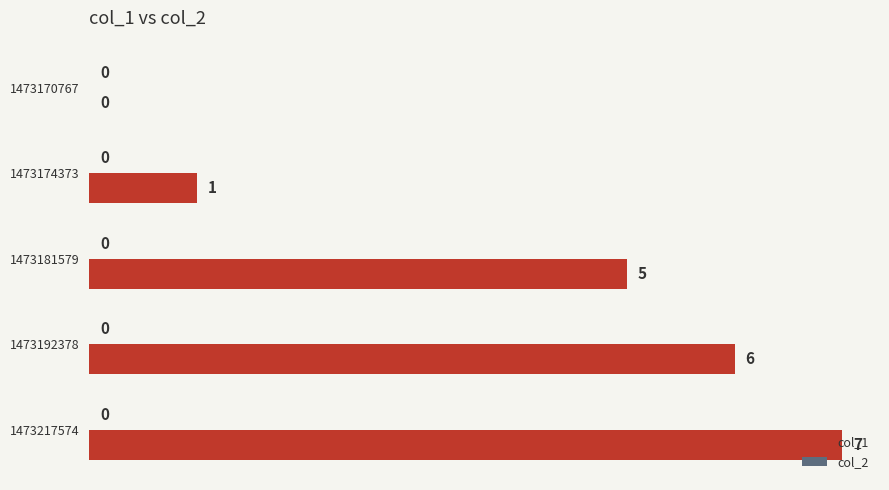

True or false: the data shows 1 at 1473174373.

True